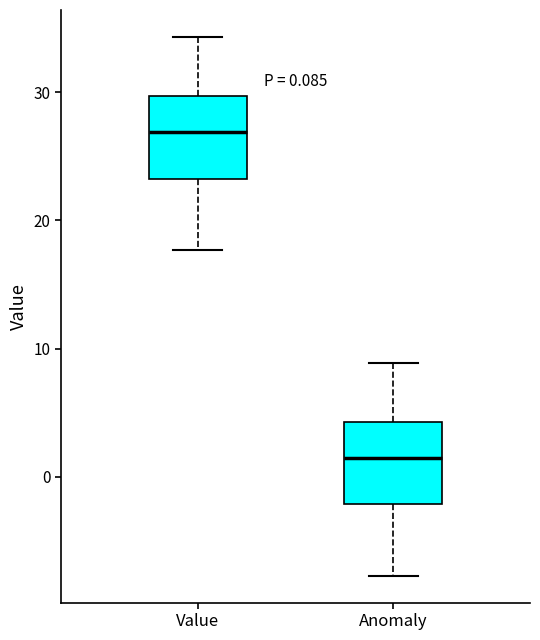

Which box's median line is the lowest?

Anomaly